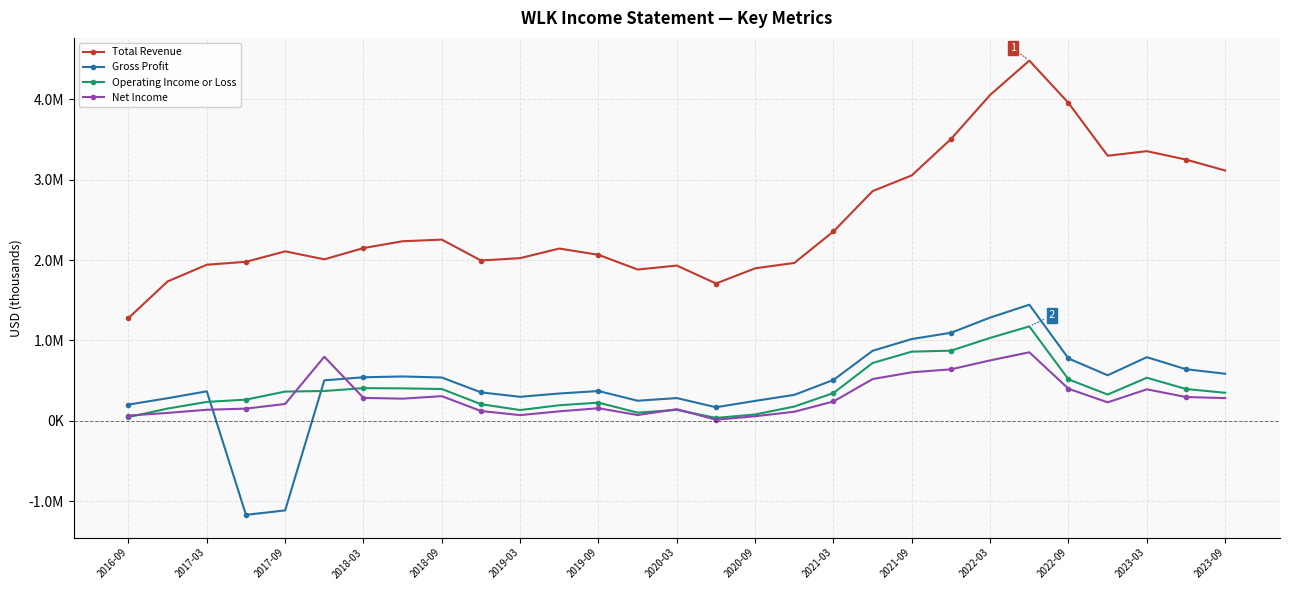

True or false: Total Revenue and Net Income intersect in this chart.

False